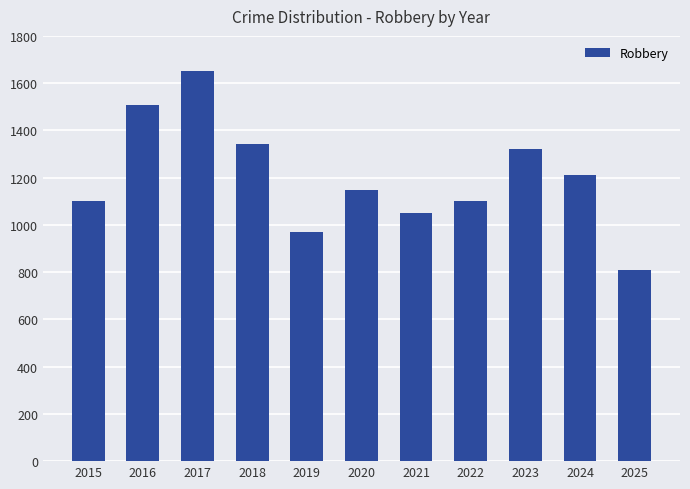

Reading left to right, extract all data points from this chart.

1102	1508	1650	1342	970	1148	1051	1102	1322	1211	807